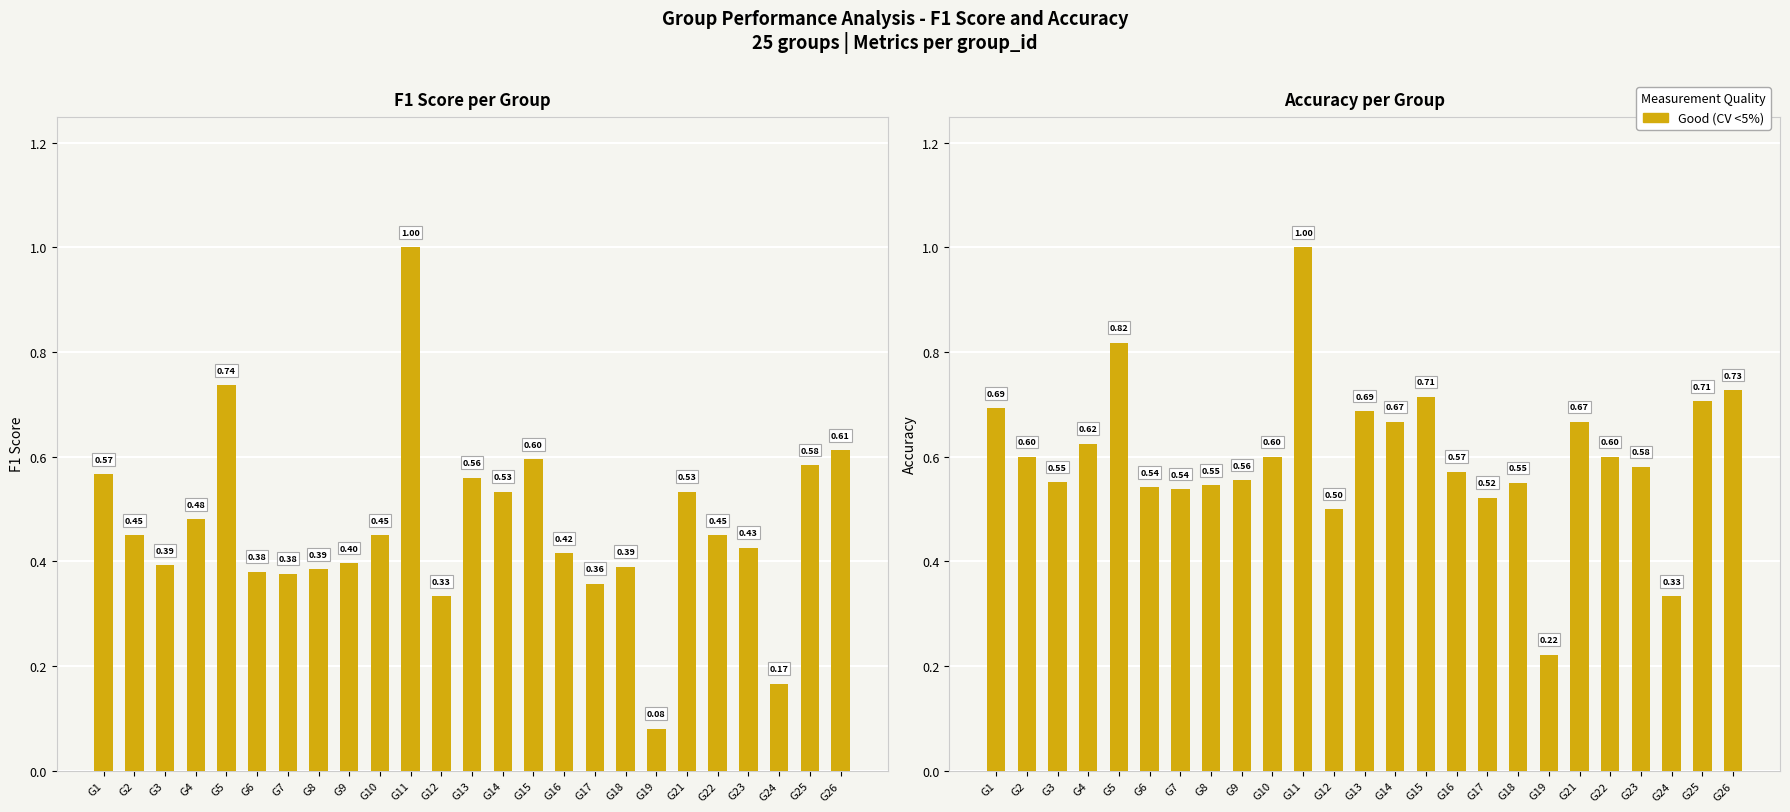

How many series are shown in this chart?

2